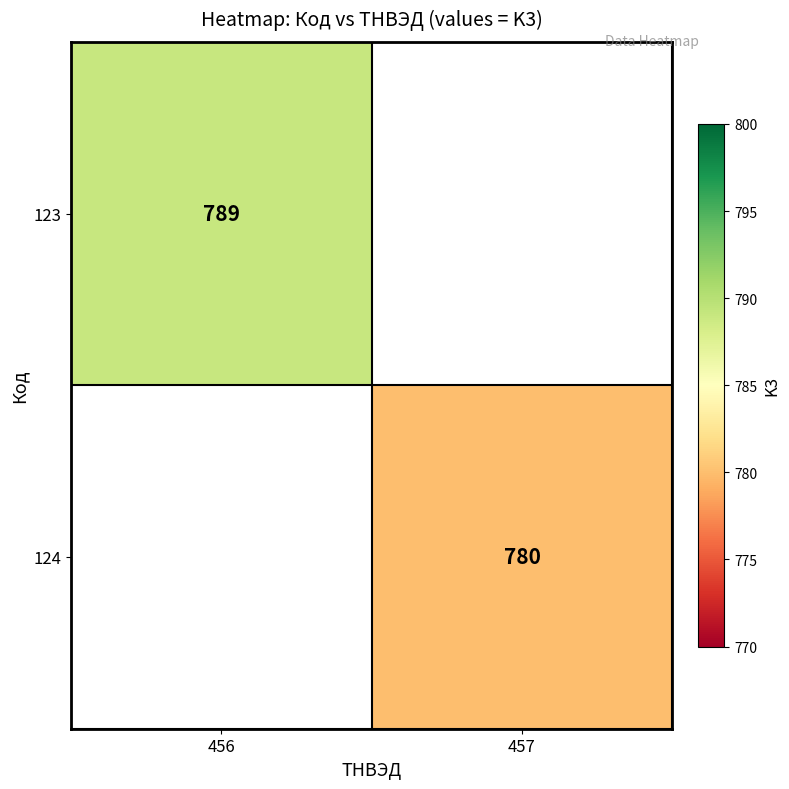

At how many categories does at least one series exceed 782?

1